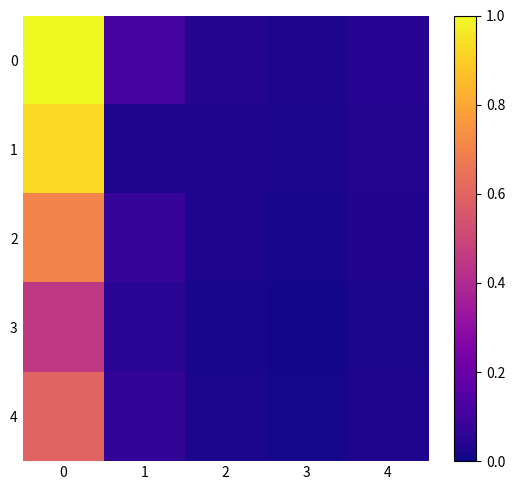

How many data points does each series have?

5